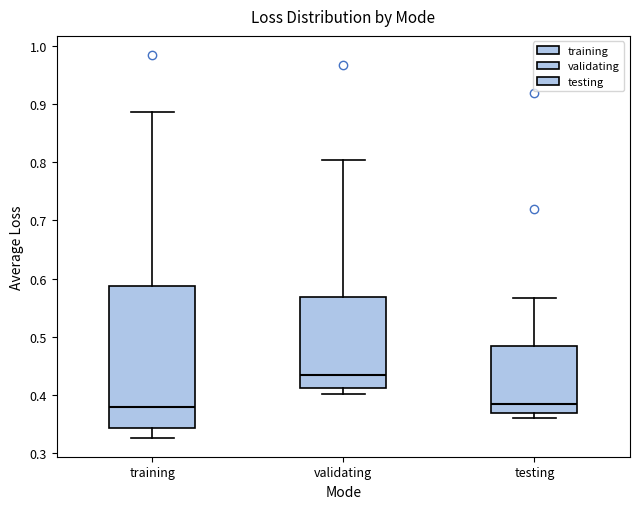

Reading left to right, read every box against the y-axis: the position of its median line, the range the box covers, and the ends of its whiskers. The values are not printed on the chart, so give them approximately, as read against the axis.

training: median 0.38, box 0.34 to 0.59, whiskers 0.33 to 0.89
validating: median 0.43, box 0.41 to 0.57, whiskers 0.40 to 0.80
testing: median 0.38, box 0.37 to 0.48, whiskers 0.36 to 0.57